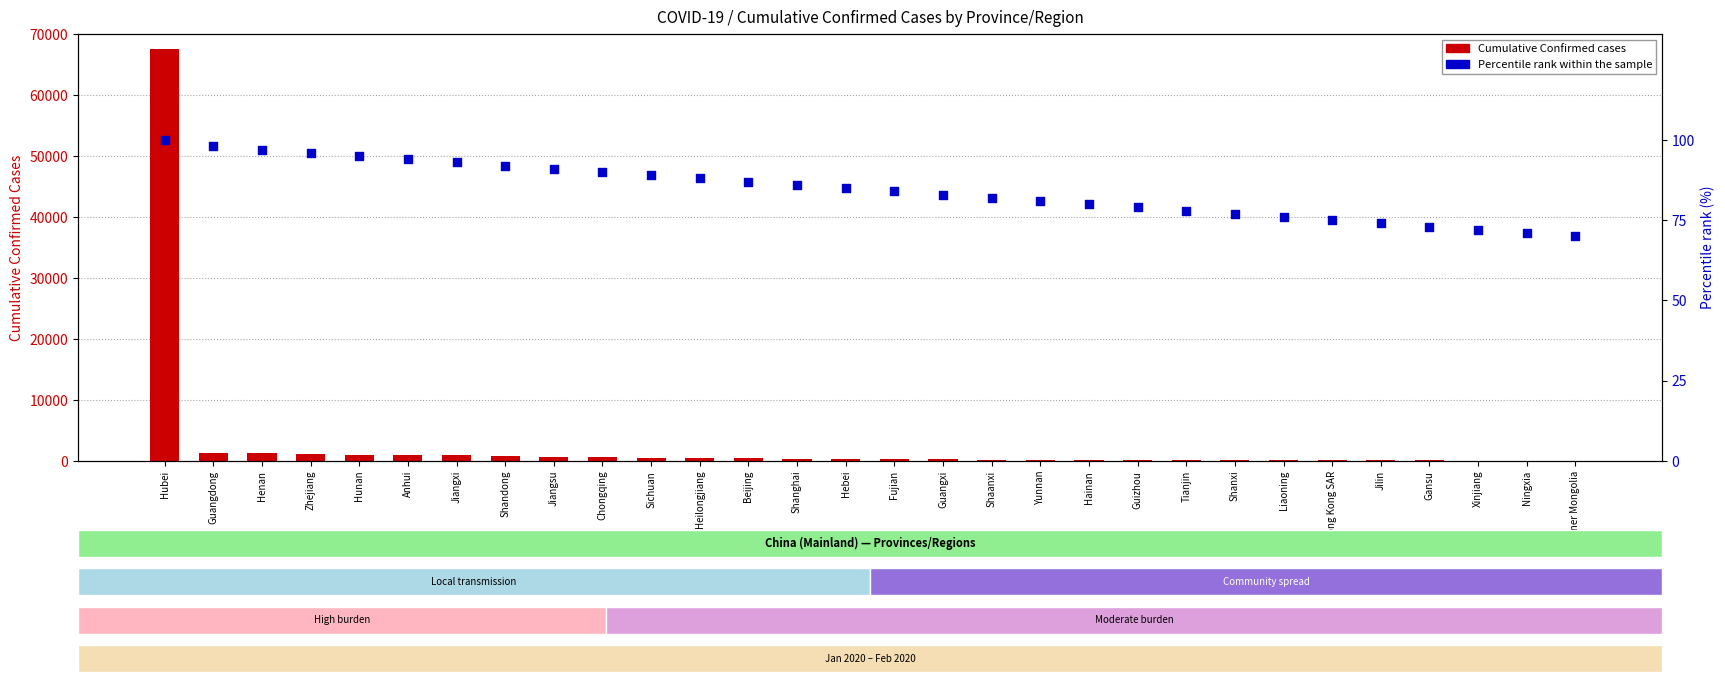

Is the value of Percentile rank within the sample at Ningxia greater than the value of Cumulative Confirmed at Inner Mongolia?

No